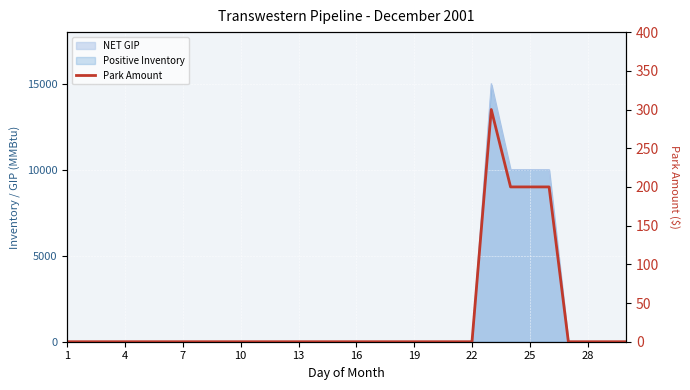

How many data points are above 0?

4